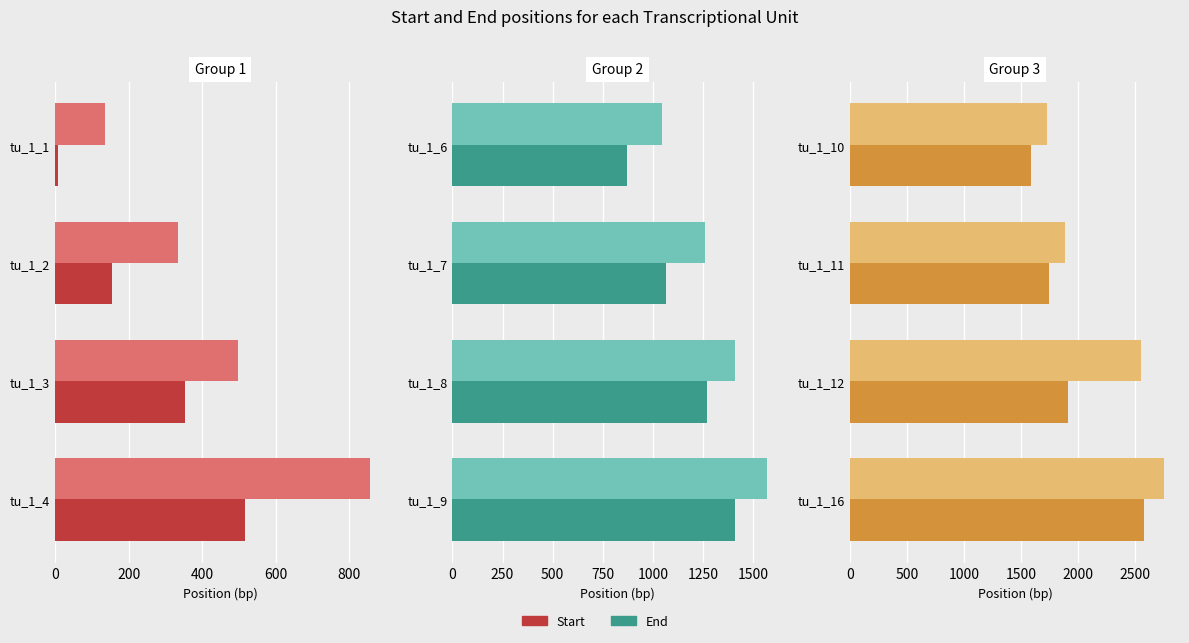

List the series in order of their peak value, highest first.

End, Start